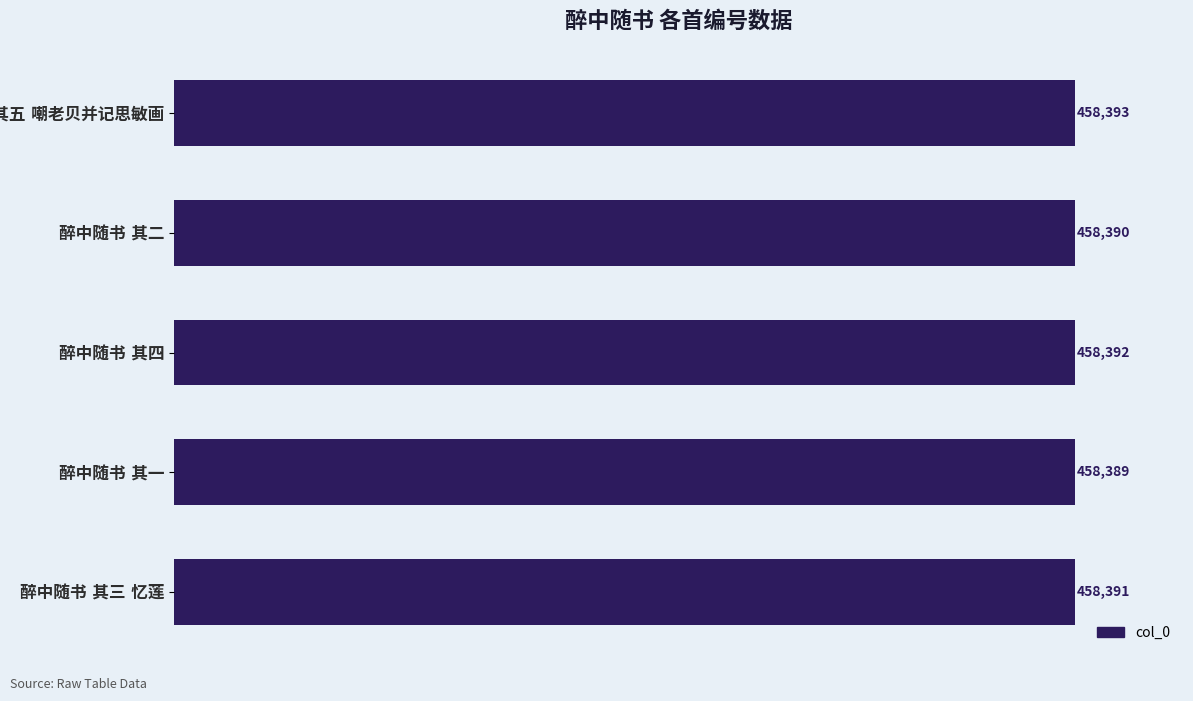

What is the difference between the maximum and minimum values?

4